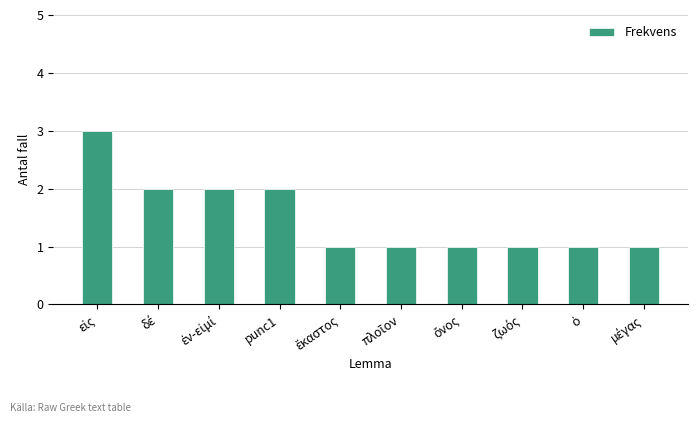

What is the sum of all values?

15